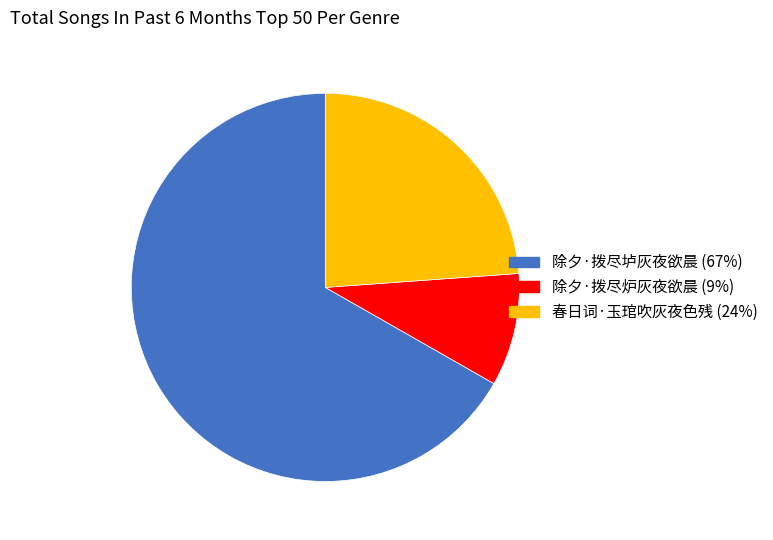

What is the smallest slice in the pie chart?

除夕·拨尽炉灰夜欲晨